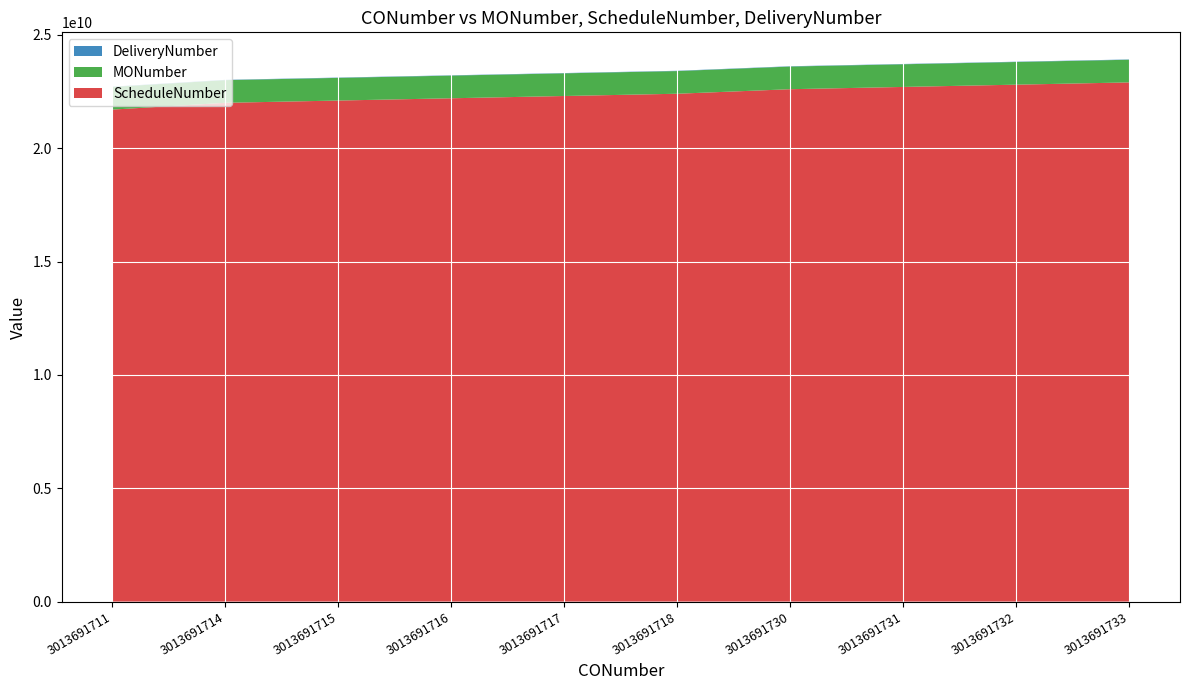

Reading left to right, list all the values displayed in this chart.

MONumber: 3013691711=1000004200	3013691714=1000004203	3013691715=1000004204	3013691716=1000004205	3013691717=1000004206	3013691718=1000004207	3013691730=1000004218	3013691731=1000004219	3013691732=1000004220	3013691733=1000004221
ScheduleNumber: 3013691711=21708102017	3013691714=22008102017	3013691715=22108102017	3013691716=22208102017	3013691717=22308102017	3013691718=22408102017	3013691730=22608102017	3013691731=22708102017	3013691732=22808102017	3013691733=22908102017
DeliveryNumber: 3013691711=13141381	3013691714=13141387	3013691715=13141389	3013691716=13141391	3013691717=13141393	3013691718=13141395	3013691730=13141496	3013691731=13141498	3013691732=13141500	3013691733=13141502